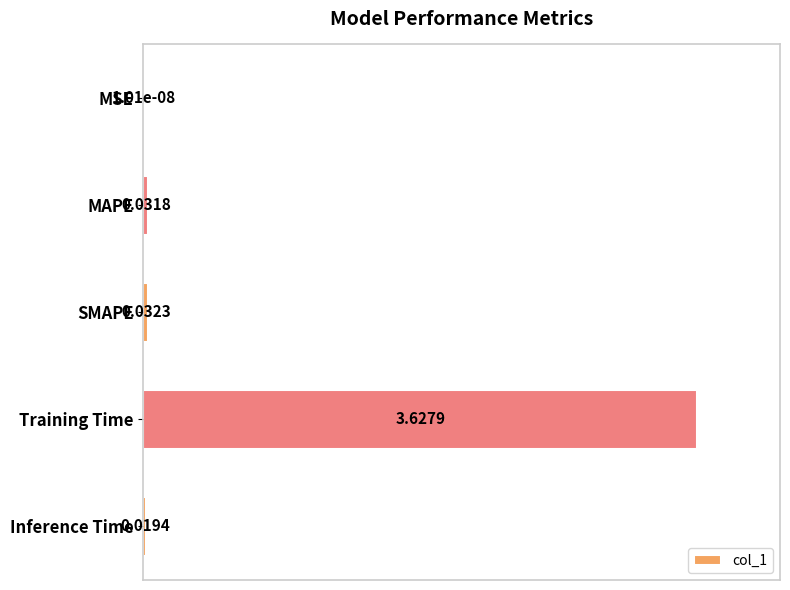

How many series are shown in this chart?

1